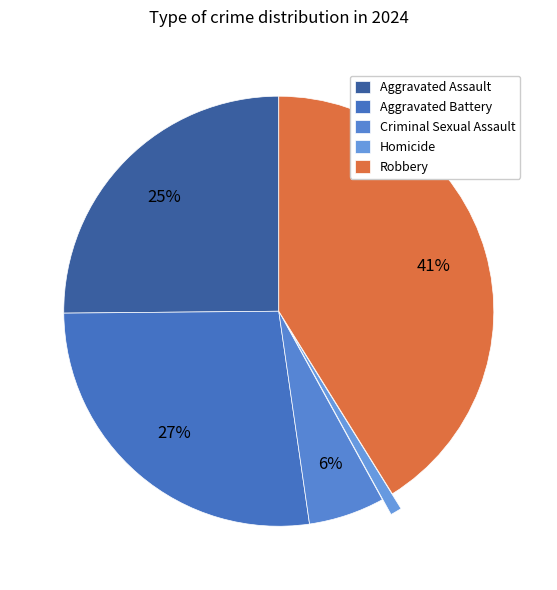

Count the number of slices in the pie.

5